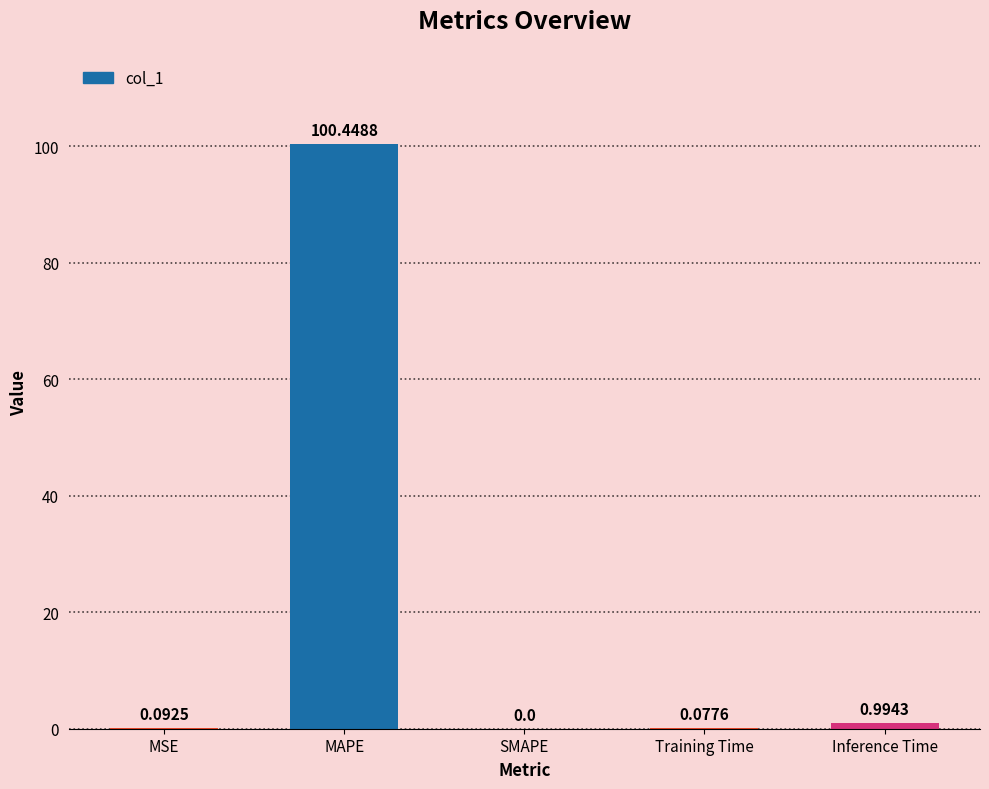

Where is the data nearest to the value 50?

Inference Time